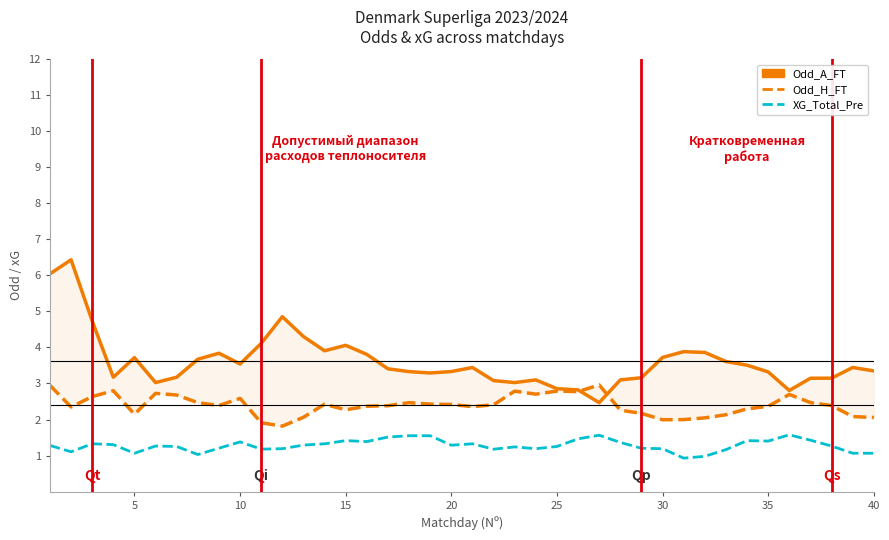

How many lines are shown in the chart?

3